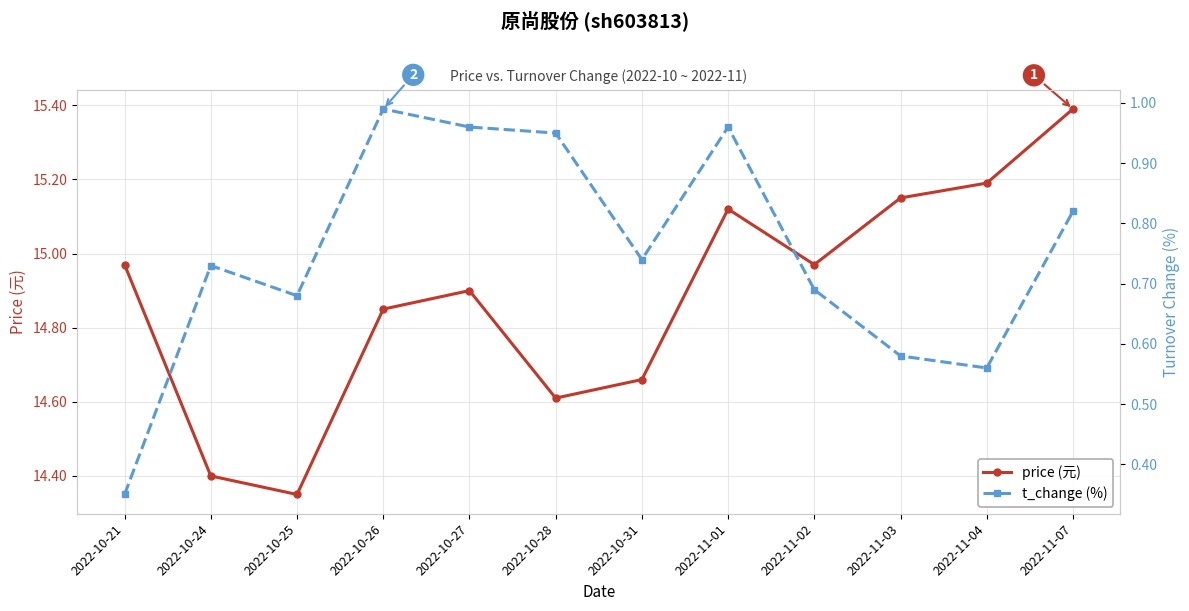

At how many categories does at least one series exceed 3?

12